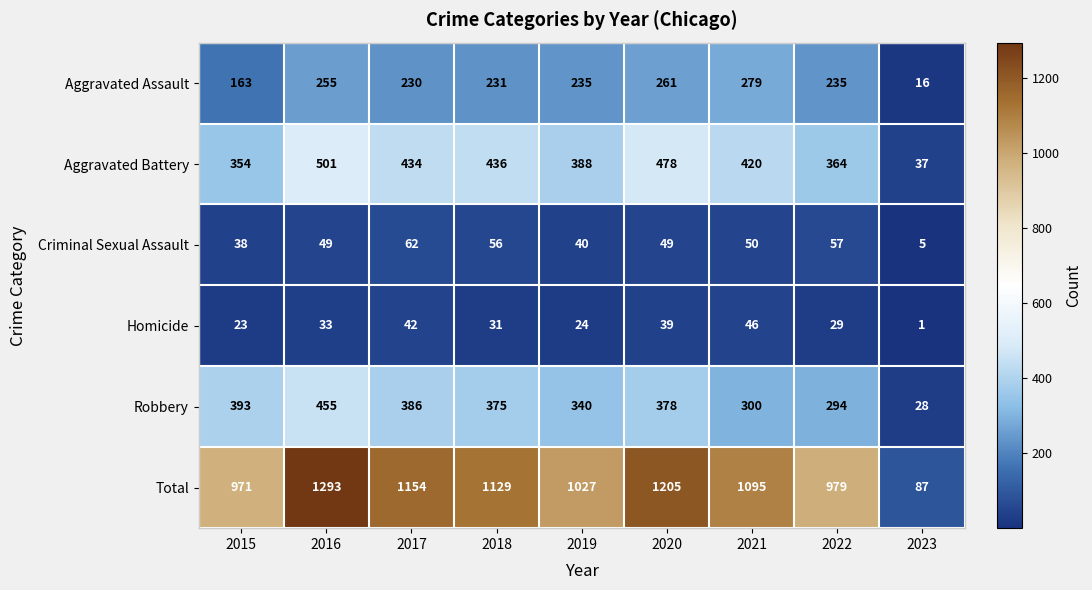

Which series has the largest total across all categories?

Total